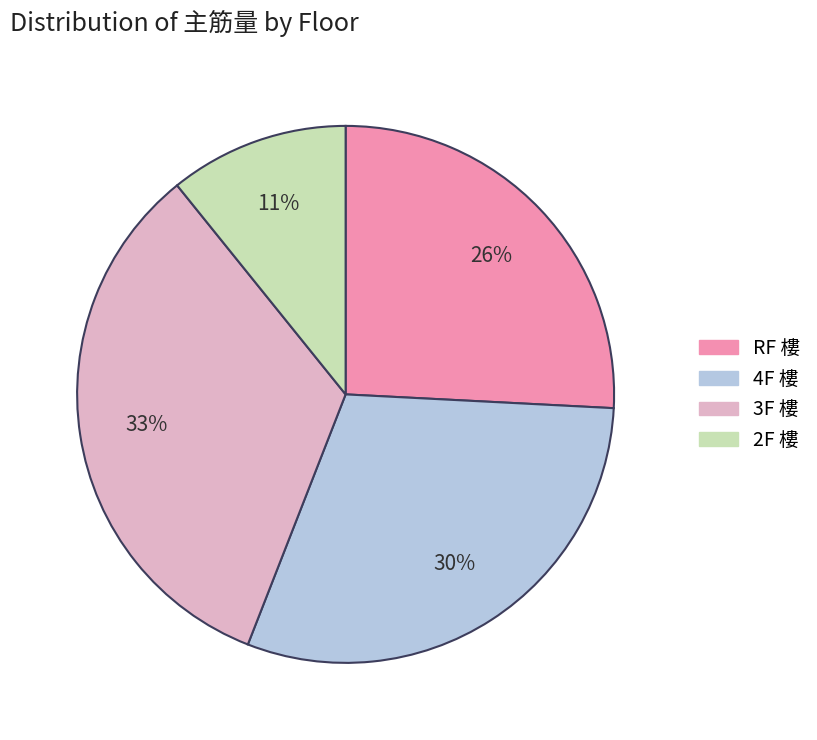

To the nearest percent, what is the average slice percentage?

25%